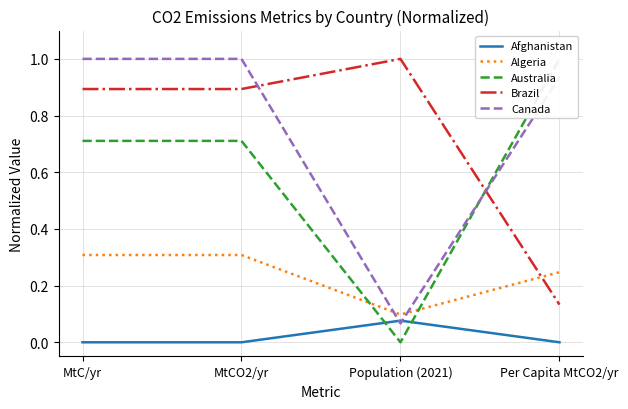

What are all the series names shown in the legend?

Afghanistan, Algeria, Australia, Brazil, Canada